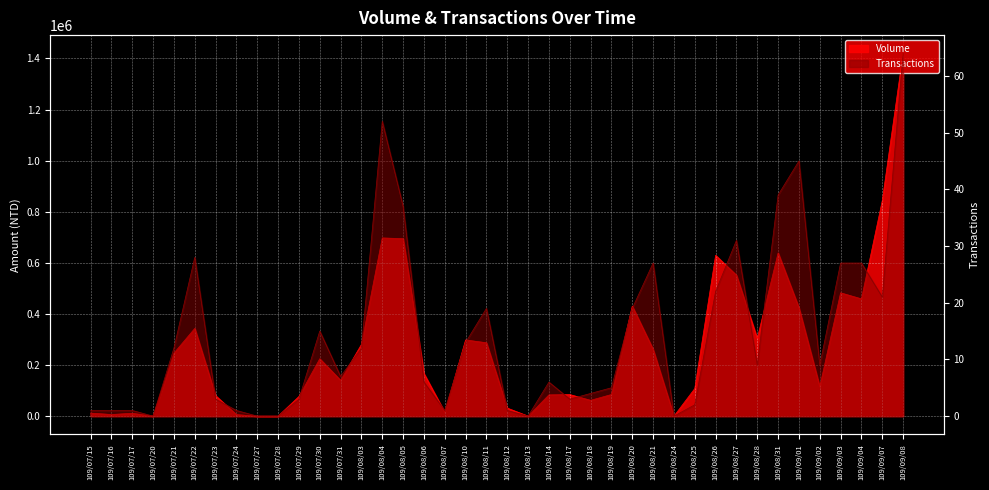

What is the sum of all Transactions values?

573